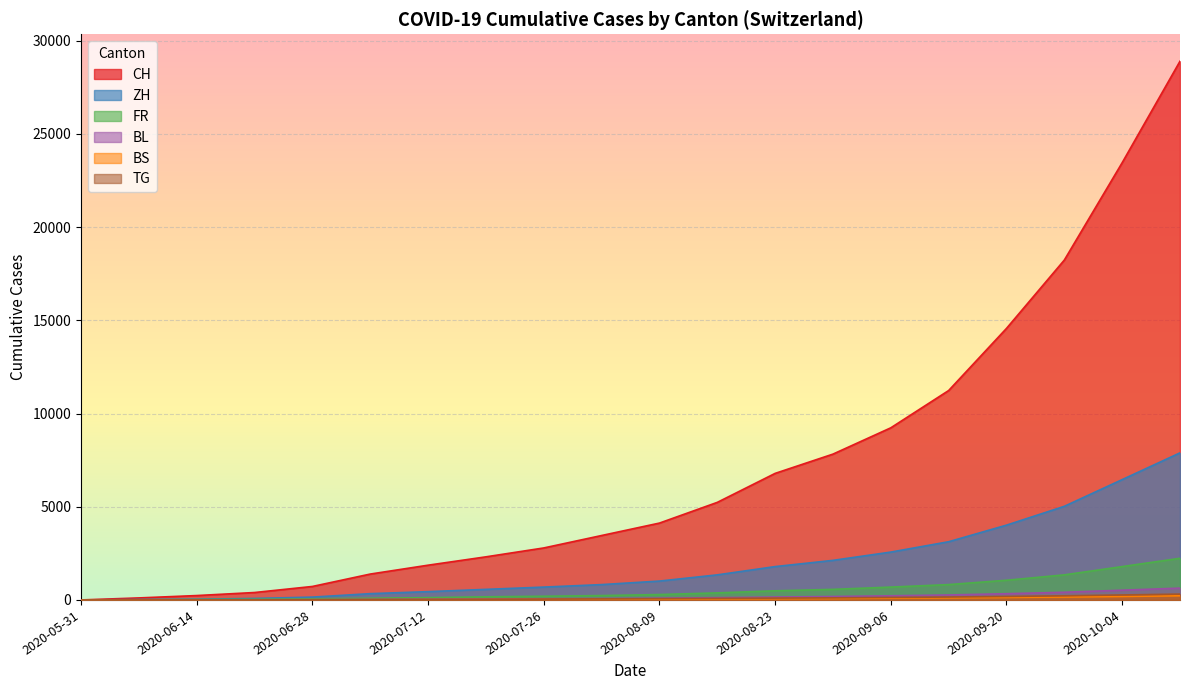

Reading right to left, what are all the values shown in this chart?

CH: 28901	23456	18234	14567	11234	9234	7823	6789	5234	4123	3456	2789	2312	1864	1388	723	398	235	108	0
ZH: 7890	6456	5023	4012	3123	2567	2123	1789	1345	1012	823	689	567	445	337	152	80	38	23	0
FR: 2234	1789	1345	1056	823	689	567	489	378	289	234	198	167	124	92	61	32	22	9	0
BL: 634	523	412	334	267	223	185	156	123	95	78	64	52	38	27	16	7	4	3	0
BS: 223	187	156	134	112	95	78	67	54	42	34	27	21	16	12	7	7	5	4	0
TG: 312	267	223	187	156	134	112	98	82	67	56	45	36	28	21	11	2	1	0	0